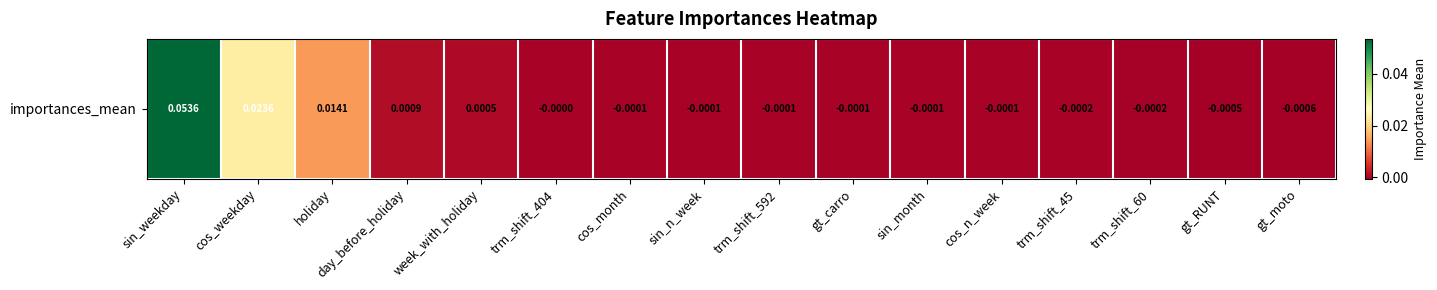

How many values are below zero?

11